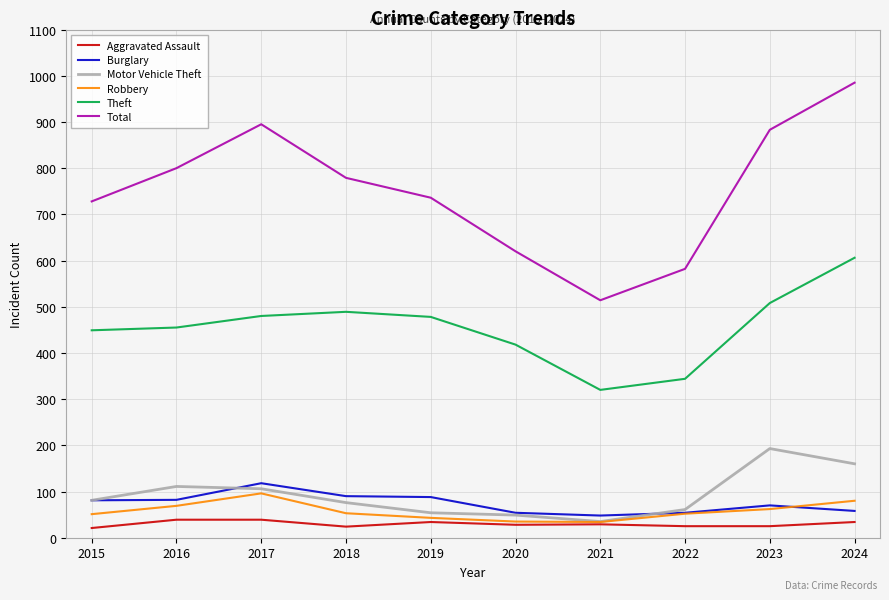

Which series changed the most between 2017 and 2018?

Total